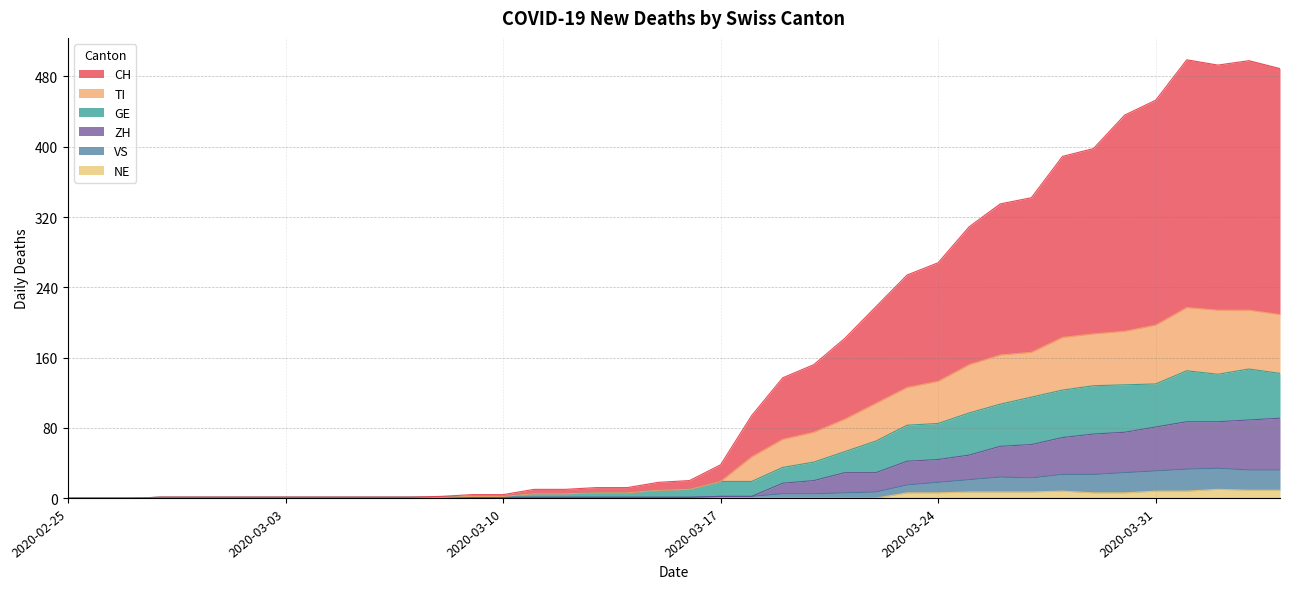

True or false: ZH has a value of 2 at 2020-03-18.

True